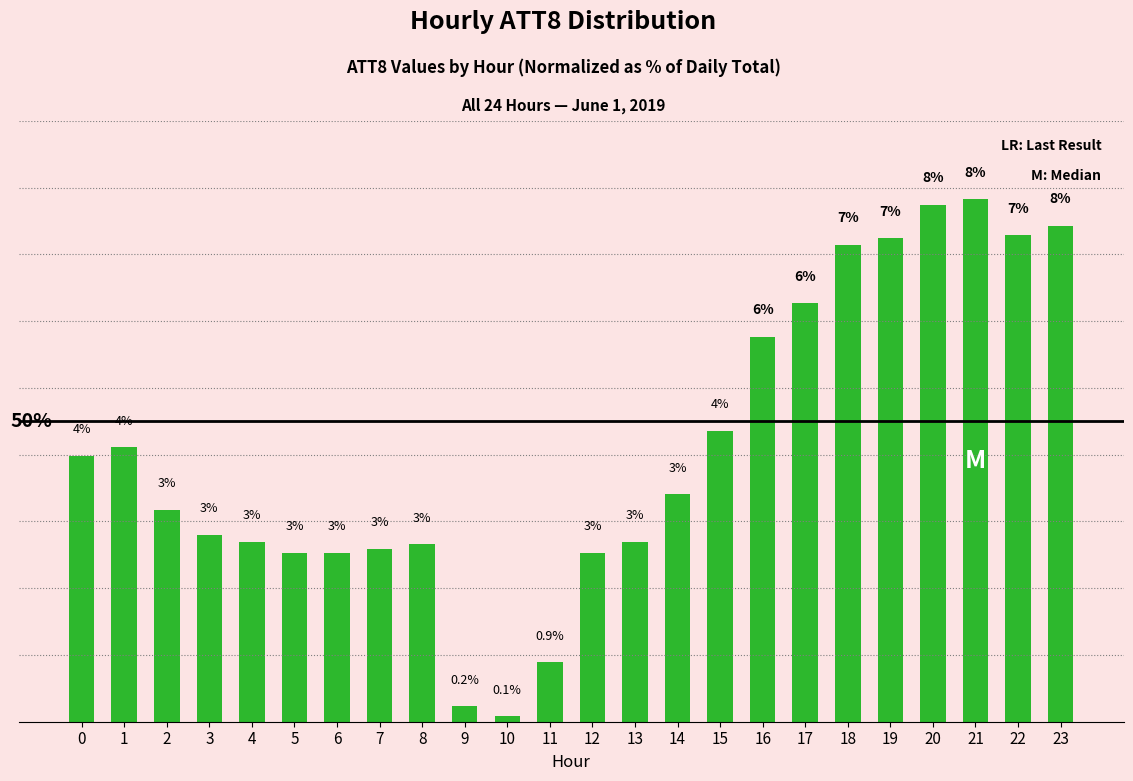

What is the ratio of the value at 16 to the value at 19?

0.8